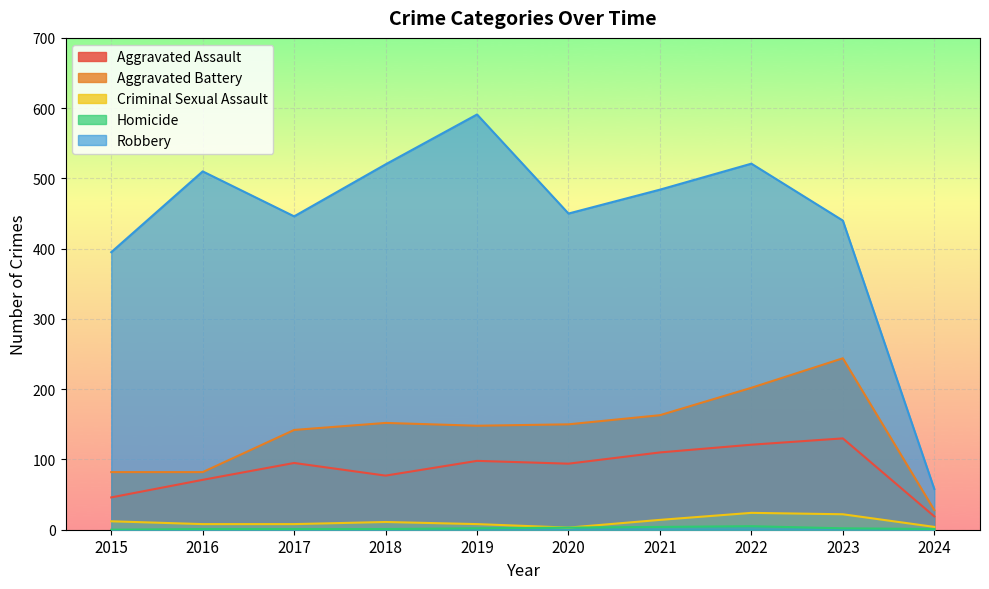

How many series are shown in this chart?

5